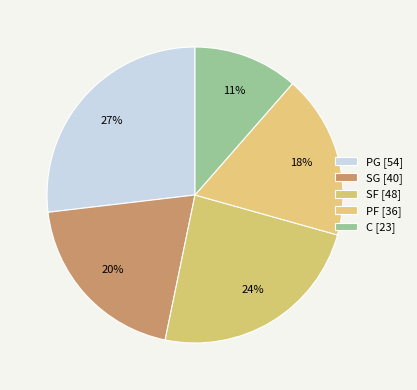

How many segments does this pie chart have?

5